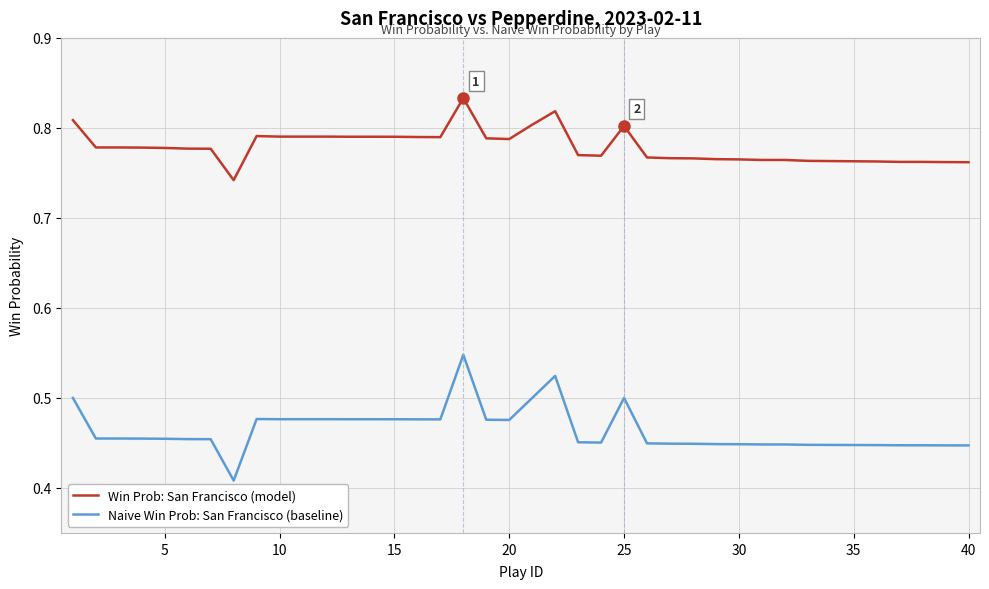

True or false: Naive Win Prob: San Francisco (baseline) and Win Prob: San Francisco (model) cross at least once.

False